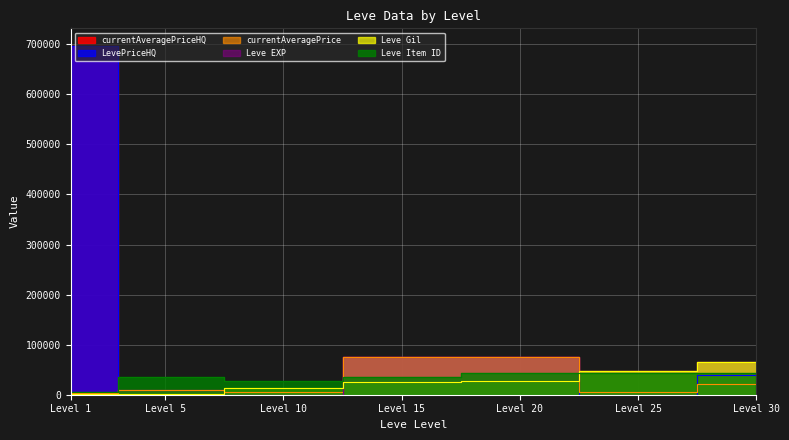

What is the difference between the maximum and minimum values in the Leve EXP series?

64909